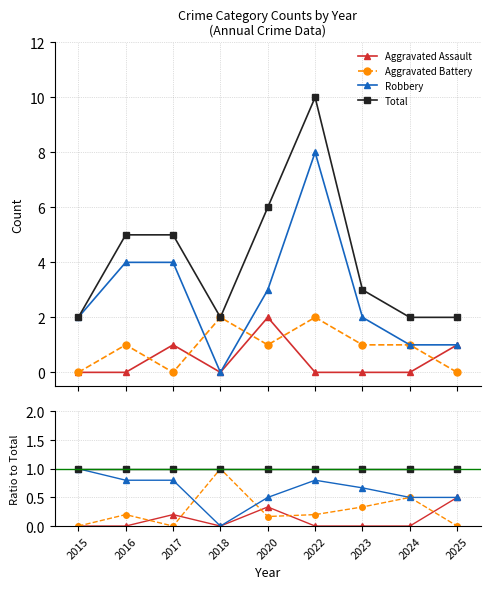

Reading right to left, what are all the values shown in this chart?

Aggravated Assault: 0.5	0.0	0.0	0.0	0.3	0.0	0.2	0.0	0.0
Aggravated Battery: 0.0	0.5	0.3	0.2	0.2	1.0	0.0	0.2	0.0
Robbery: 0.5	0.5	0.7	0.8	0.5	0.0	0.8	0.8	1.0
Total: 1.0	1.0	1.0	1.0	1.0	1.0	1.0	1.0	1.0